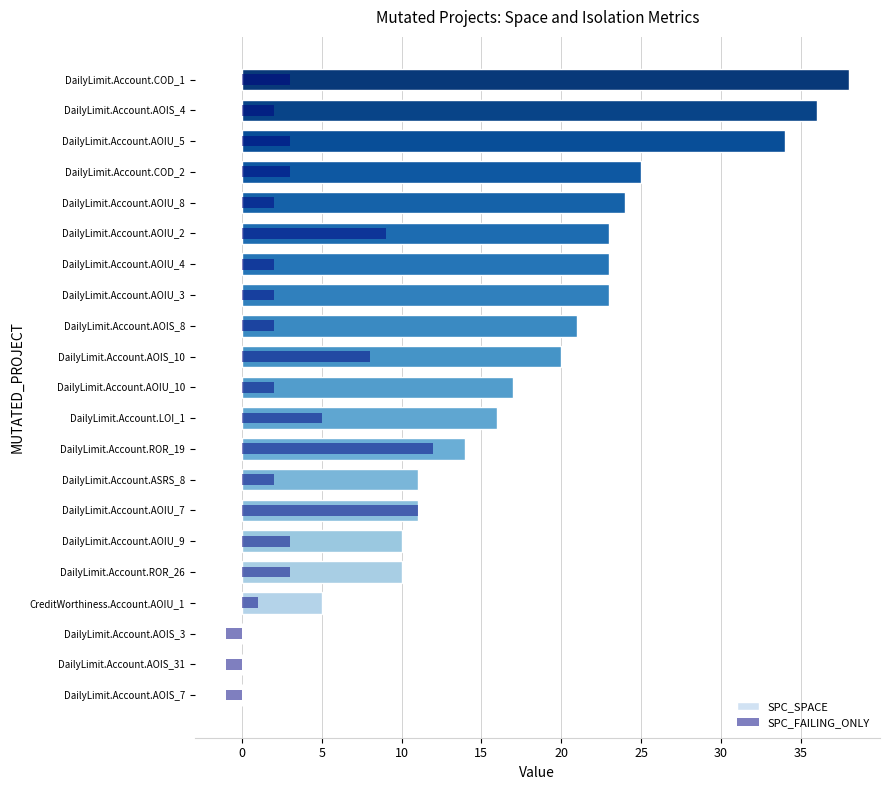

The value of SPC_SPACE at DailyLimit.Account.ROR_26 is 2. True or false?

False